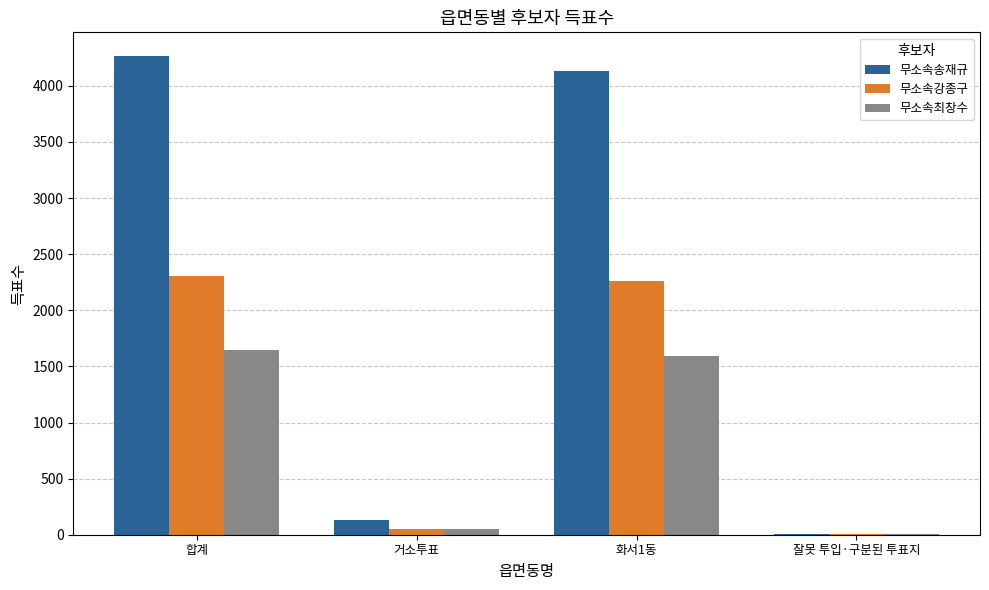

True or false: 무소속최창수 has a value of 2134 at 화서1동.

False